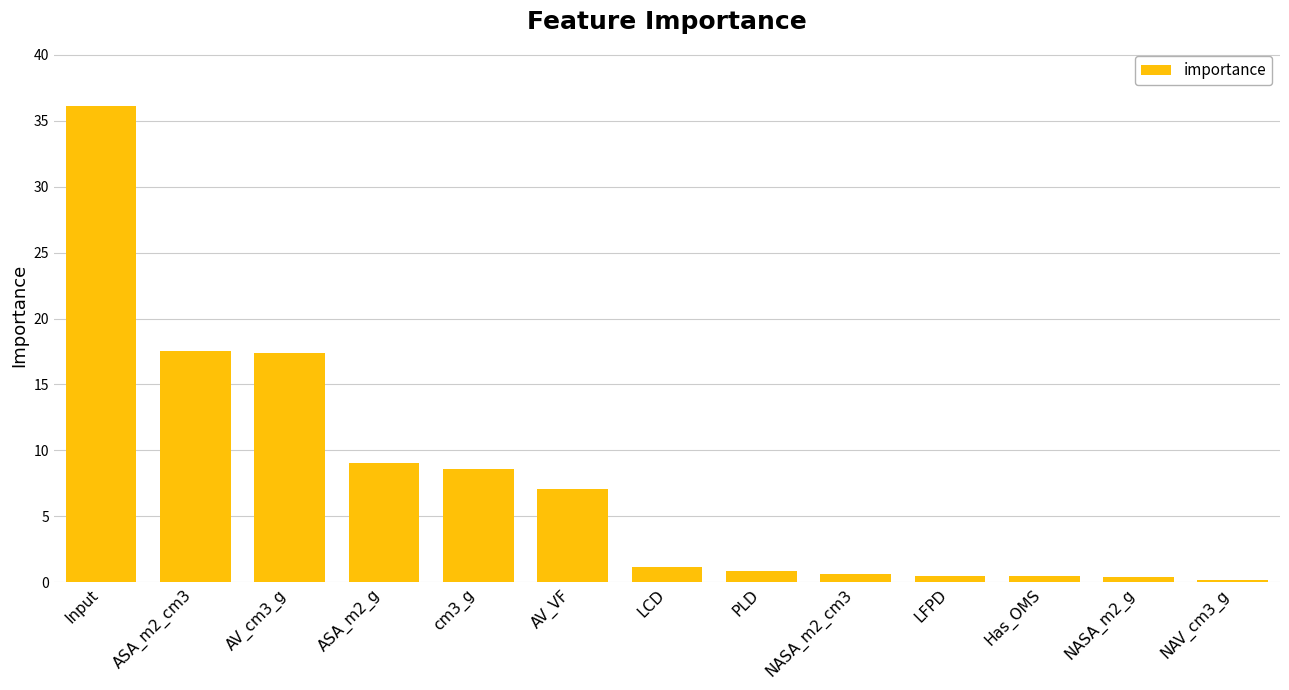

What is the difference between the maximum and minimum values?

36.0